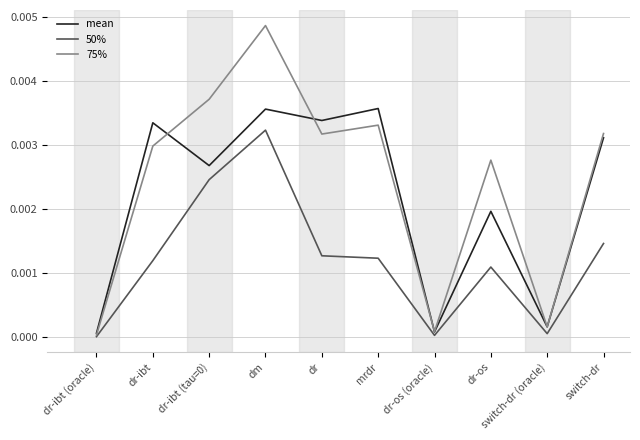

At dr-ibt, list the series in order from smallest to largest.

50%, 75%, mean